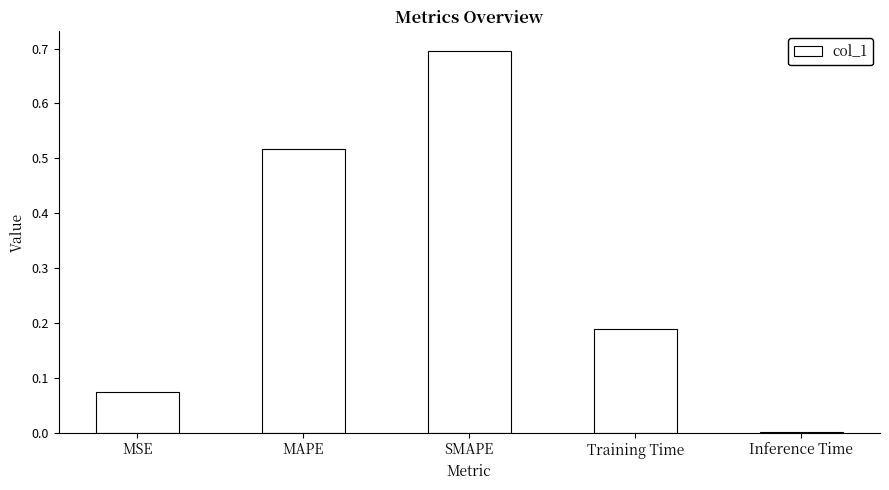

The value at SMAPE is 1.1. True or false?

False